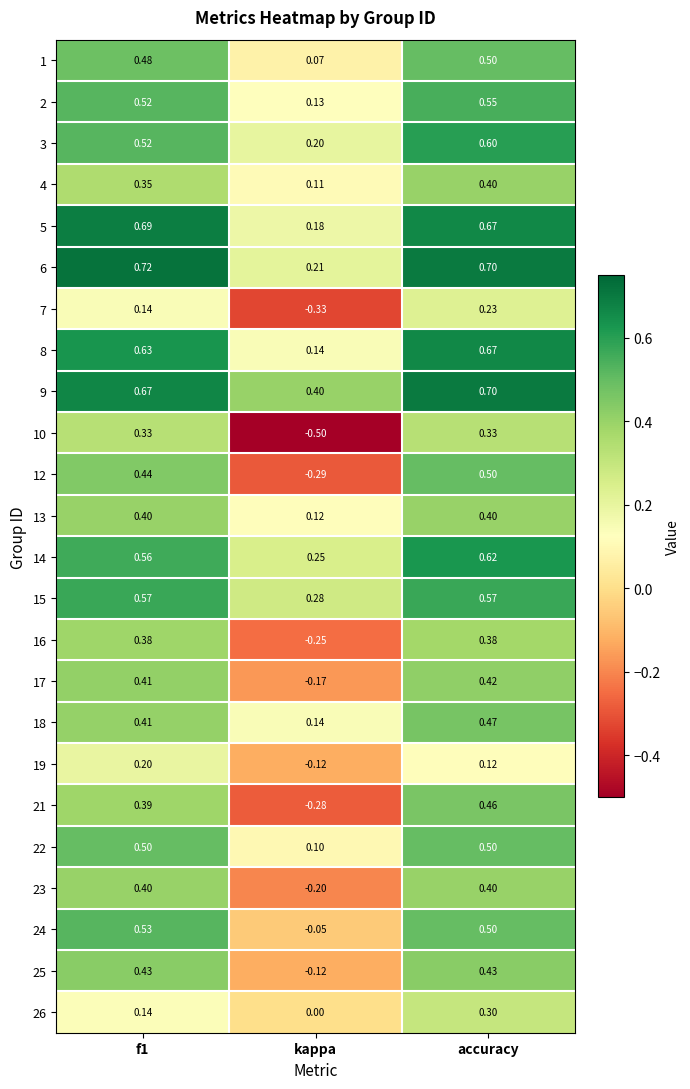

At which label does 12 reach its minimum?

kappa